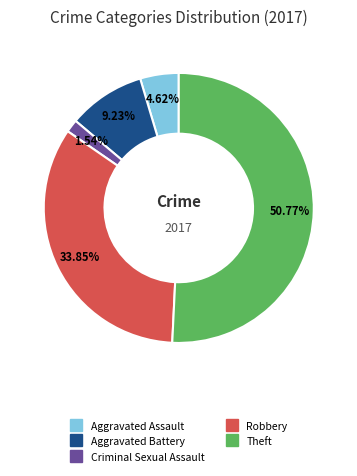

Is there a majority slice in this chart?

Yes